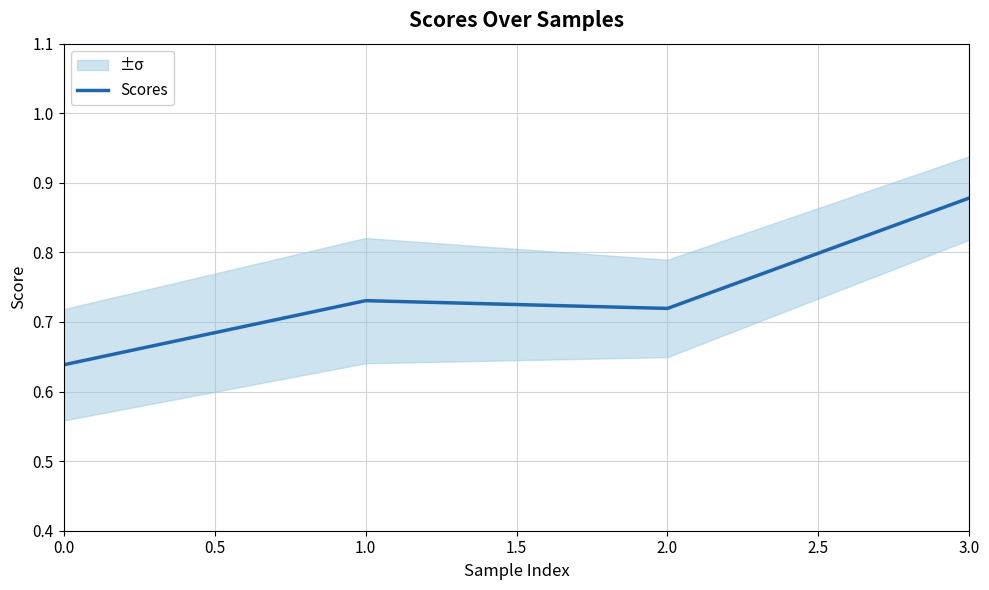

What is the sum of all values?

3.0